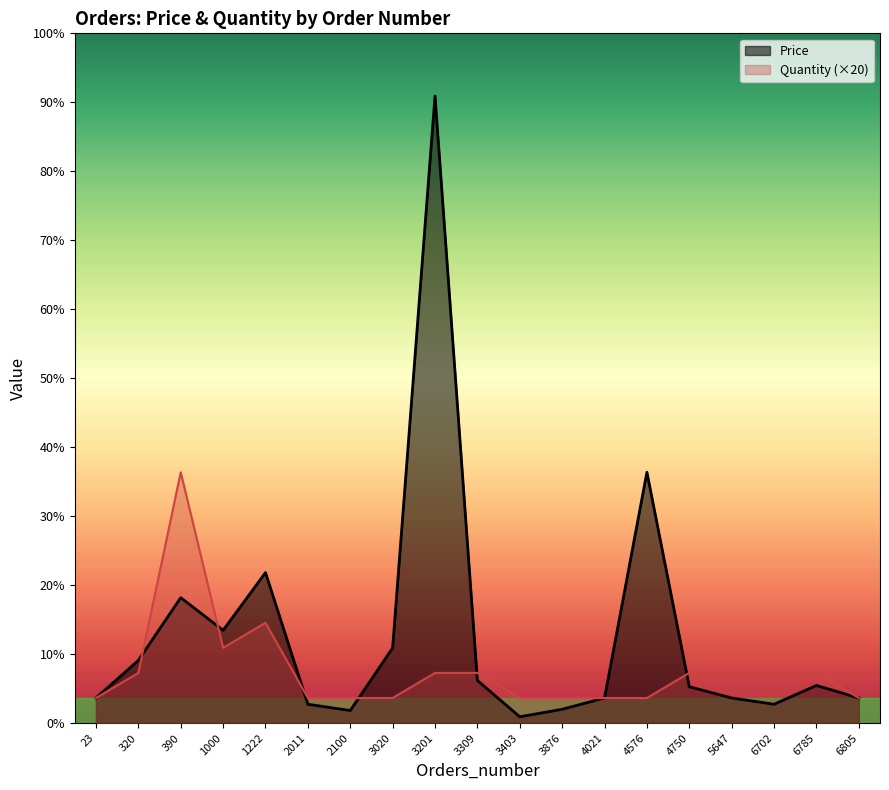

Reading left to right, what are all the values shown in this chart?

Price: 23=20	320=50	390=100	1000=74	1222=120	2011=15	2100=10	3020=60	3201=500	3309=34	3403=5	3876=11	4021=20	4576=200	4750=29	5647=20	6702=15	6785=30	6805=20
Quantity: 23=20	320=40	390=200	1000=60	1222=80	2011=20	2100=20	3020=20	3201=40	3309=40	3403=20	3876=20	4021=20	4576=20	4750=40	5647=40	6702=40	6785=40	6805=20